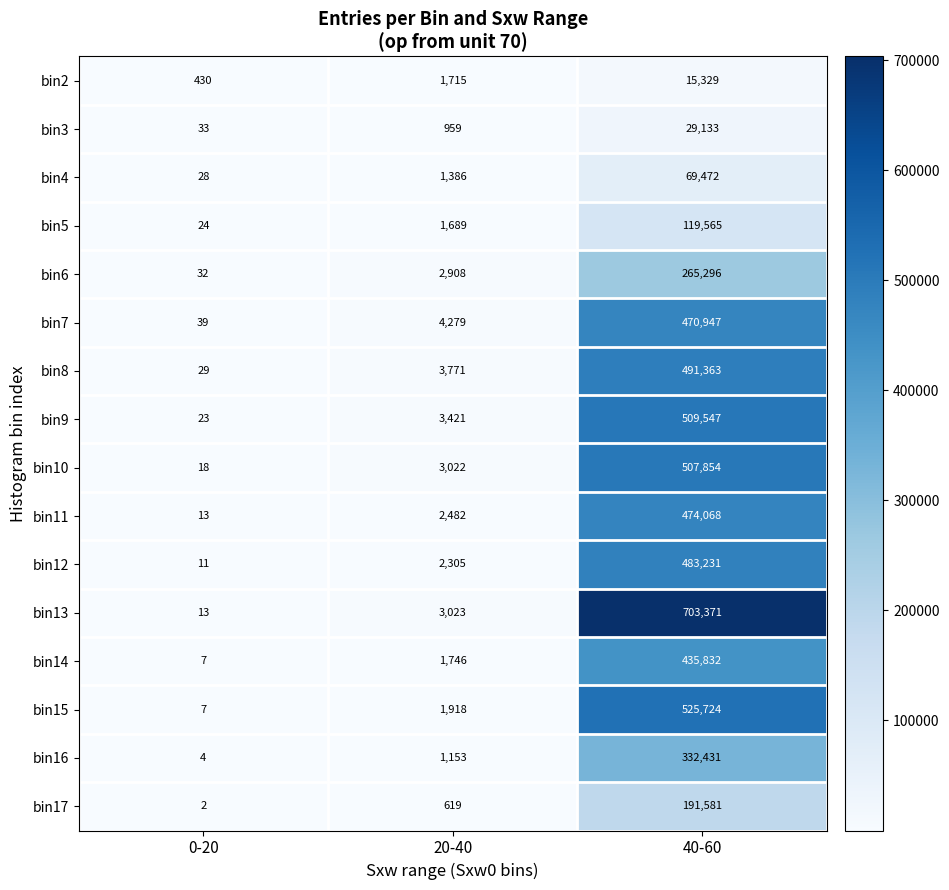

What is the difference between the bin10 values at 20-40 and 40-60?

504832